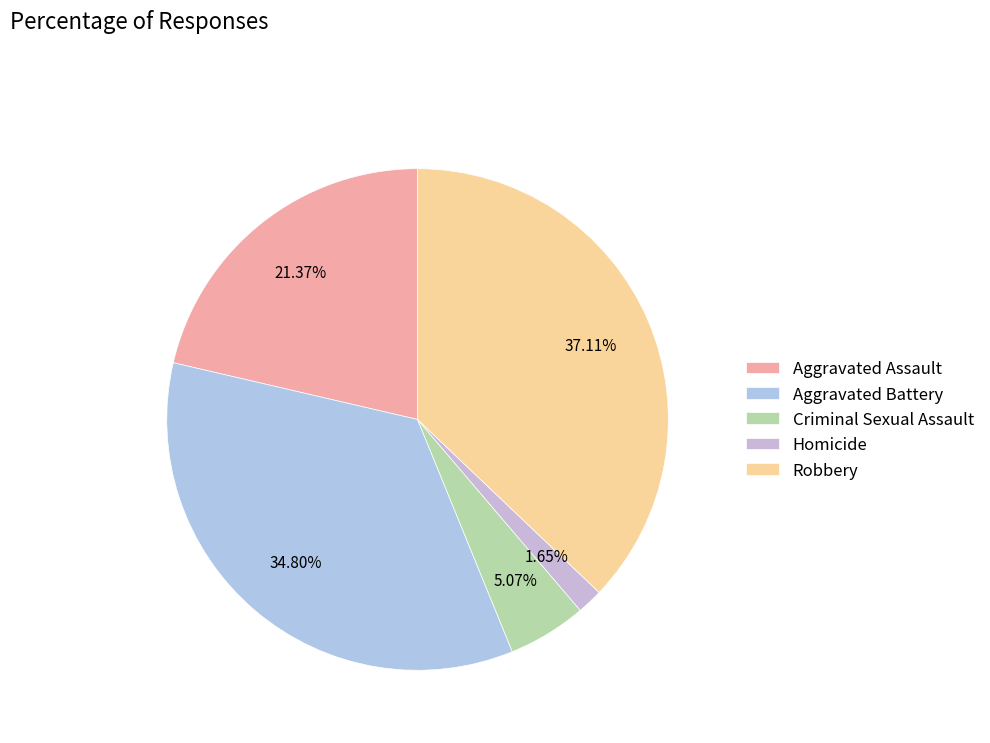

What percentage is the Aggravated Assault slice, to the nearest percent?

21%